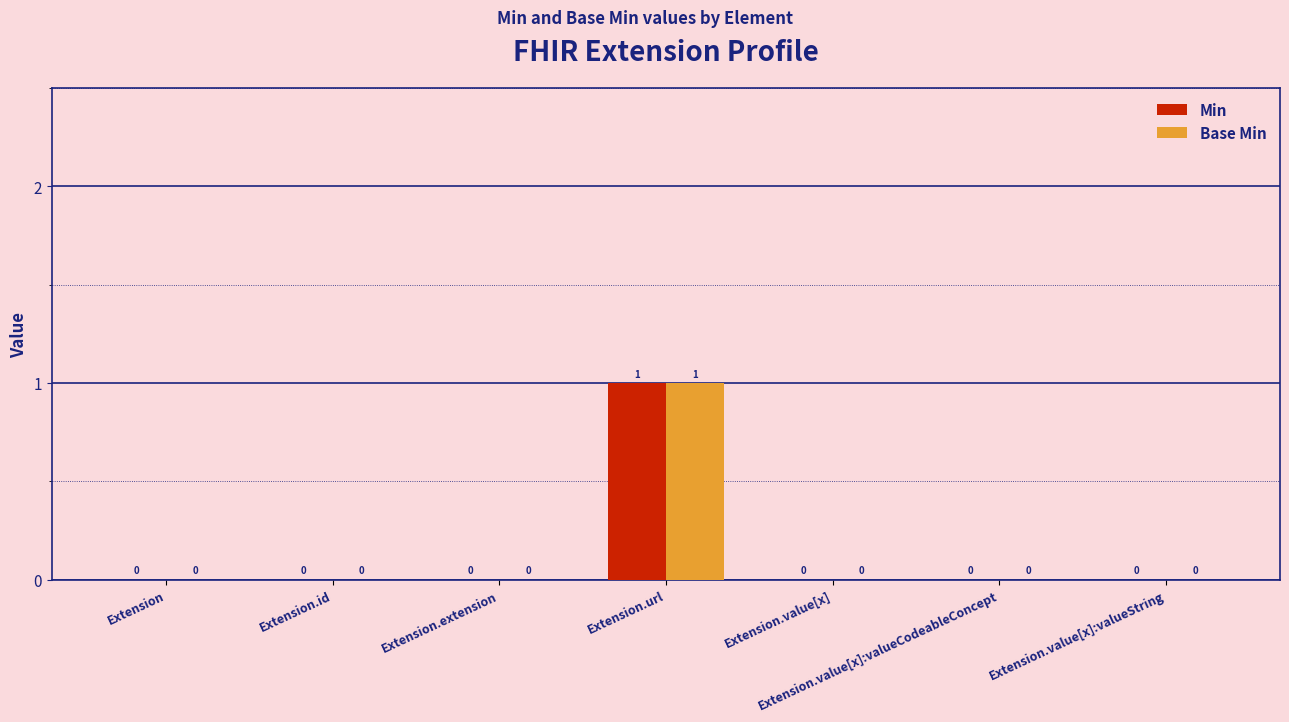

True or false: Base Min has a value of 0 at Extension.extension.

True